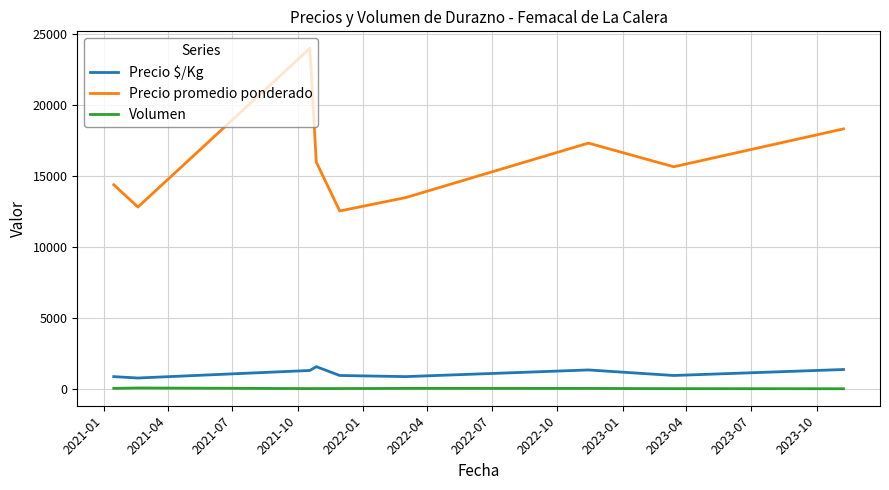

Count the number of categories in the chart.

9